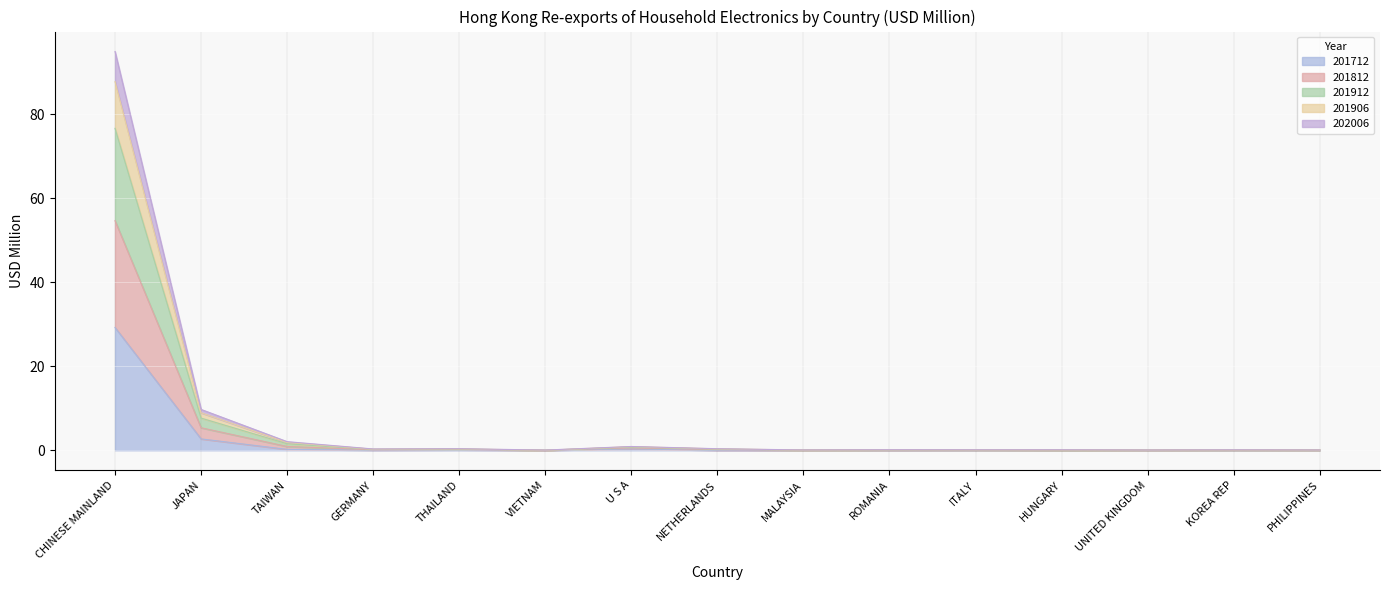

At which label does 201712 reach its peak?

CHINESE MAINLAND